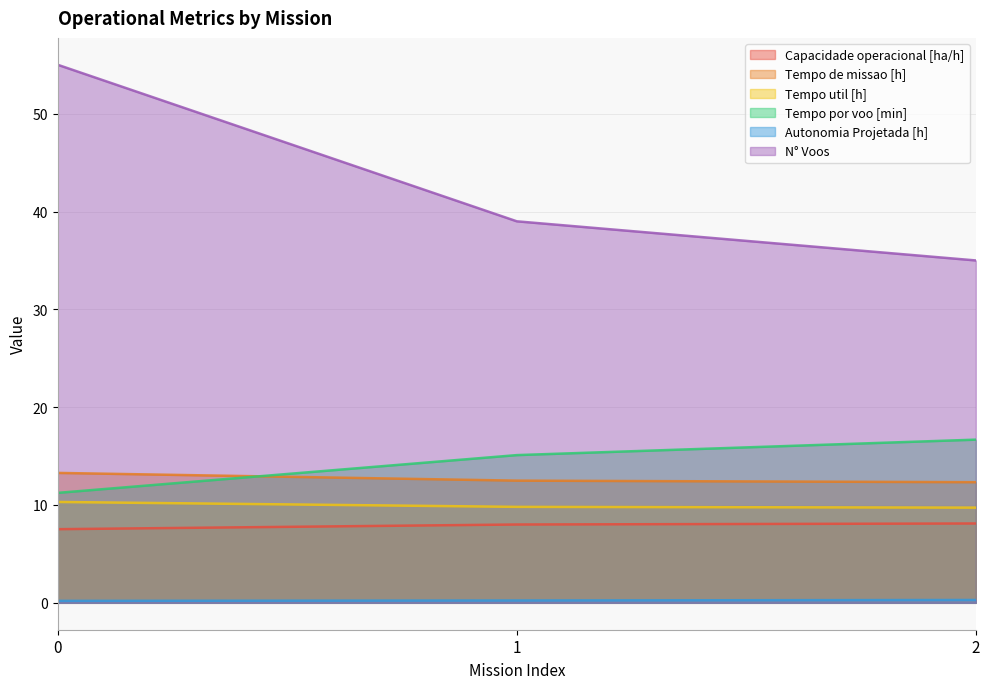

Does the chart have visible grid lines?

Yes